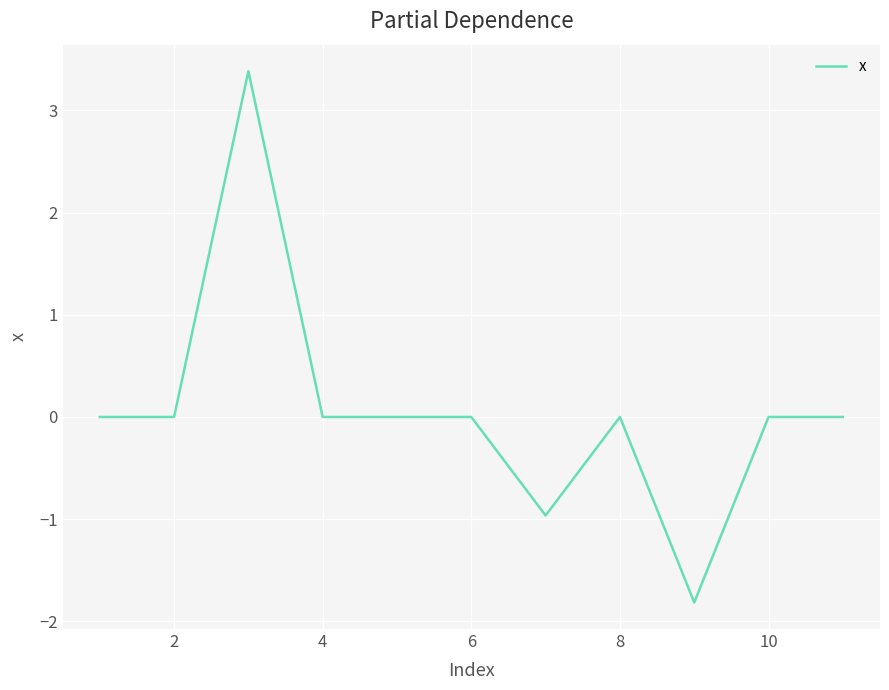

What is the difference between the maximum and minimum values?

5.2